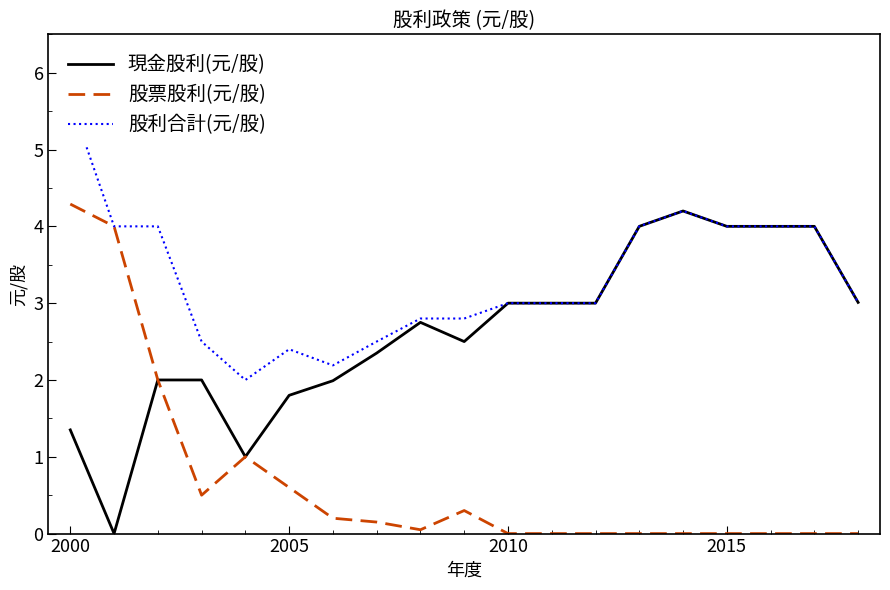

What are all the series names shown in the legend?

現金股利(元/股), 股票股利(元/股), 股利合計(元/股)